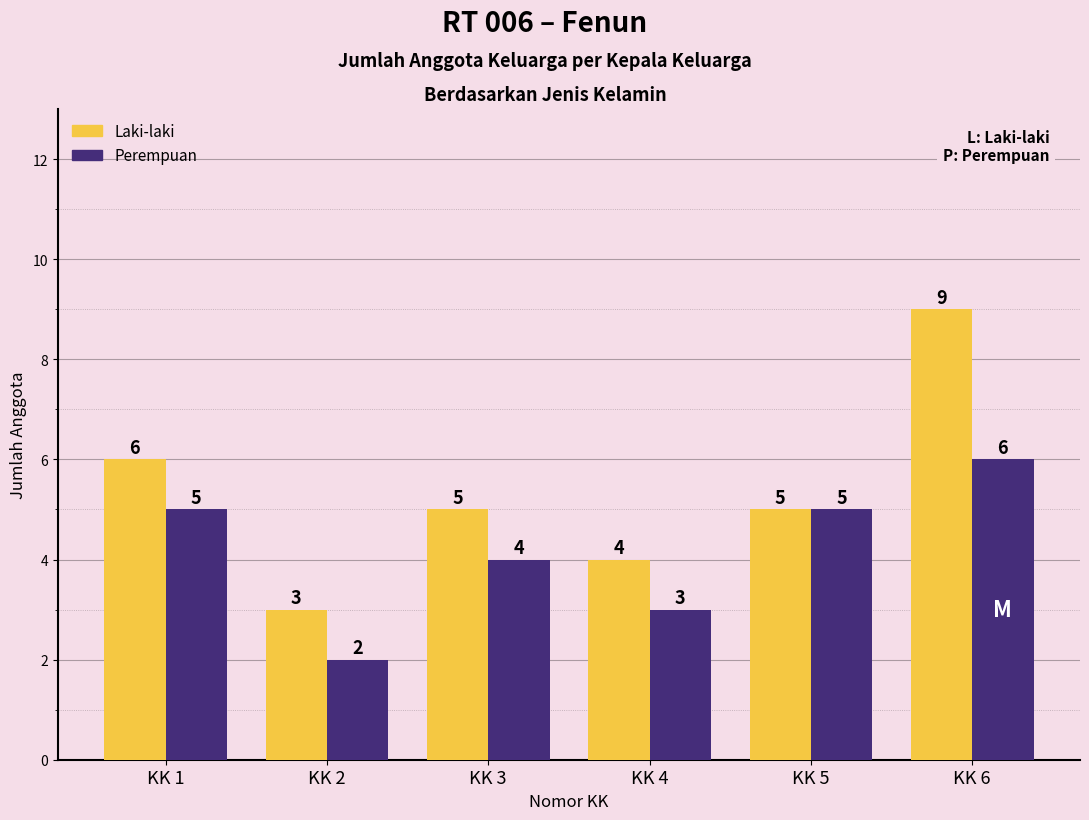

Reading left to right, list all the values displayed in this chart.

Laki-laki: 6	3	5	4	5	9
Perempuan: 5	2	4	3	5	6